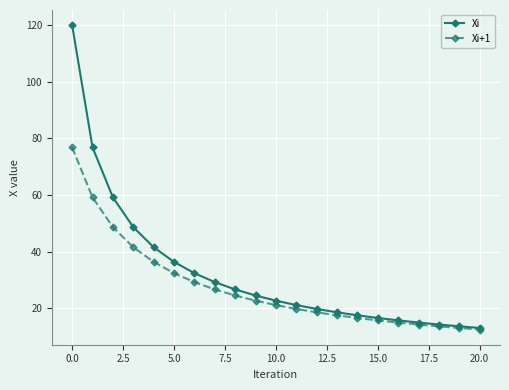

Rank the series by their average value, from highest to lowest.

Xi, Xi+1